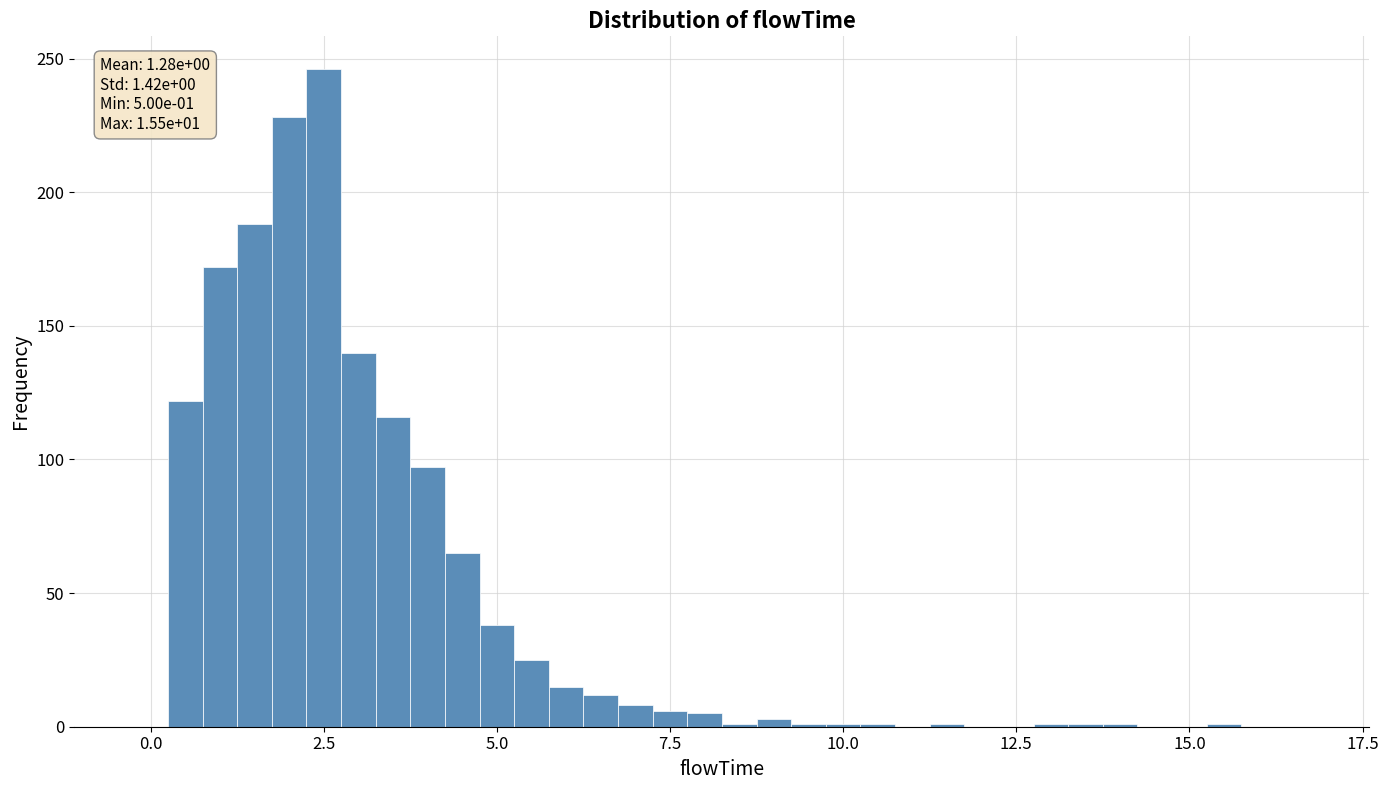

Around what value on the x-axis is the tallest bar? Give the approximate position of its centre, as read against the axis.

2.5